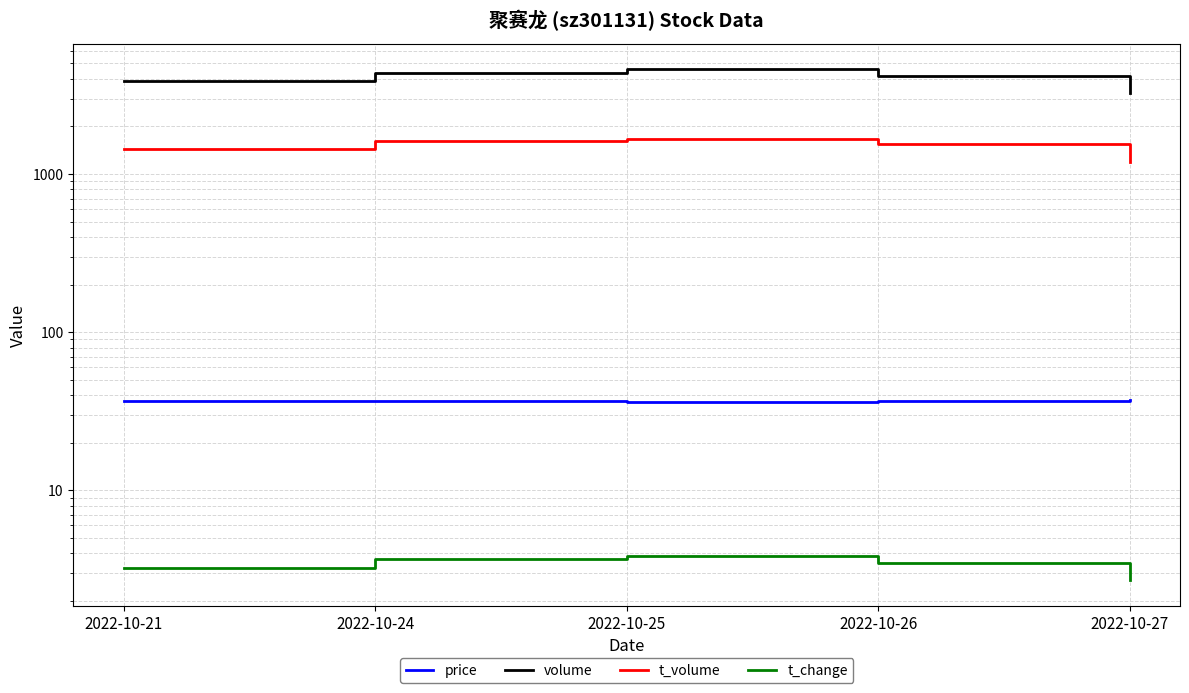

What is the total value across all series at 2022-10-26?

5771.3